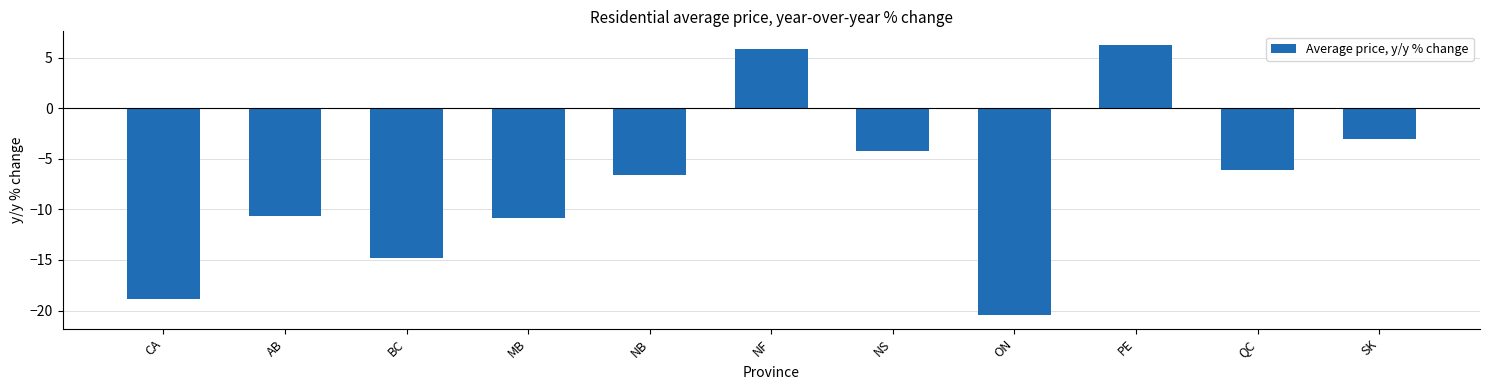

What is the greatest value displayed?

6.3